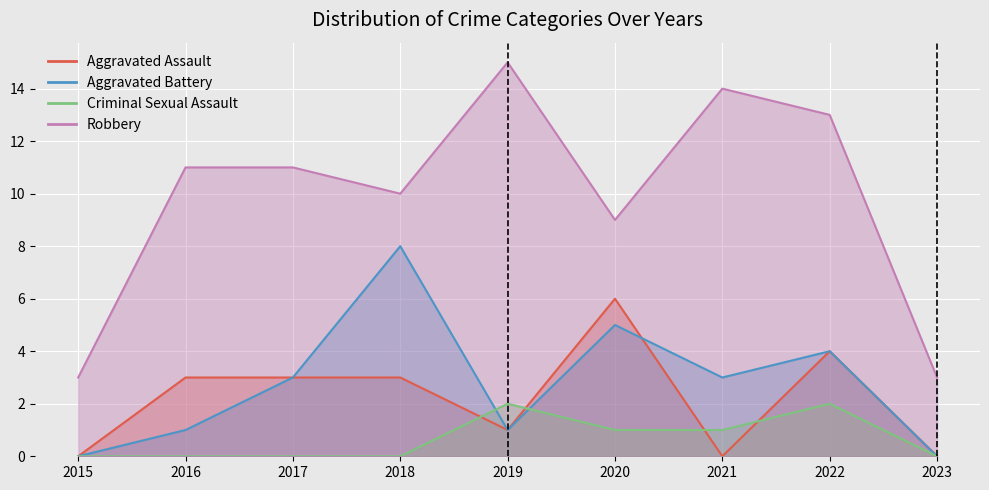

Reading right to left, list all the values displayed in this chart.

Aggravated Assault: 0	4	0	6	1	3	3	3	0
Aggravated Battery: 0	4	3	5	1	8	3	1	0
Criminal Sexual Assault: 0	2	1	1	2	0	0	0	0
Robbery: 3	13	14	9	15	10	11	11	3